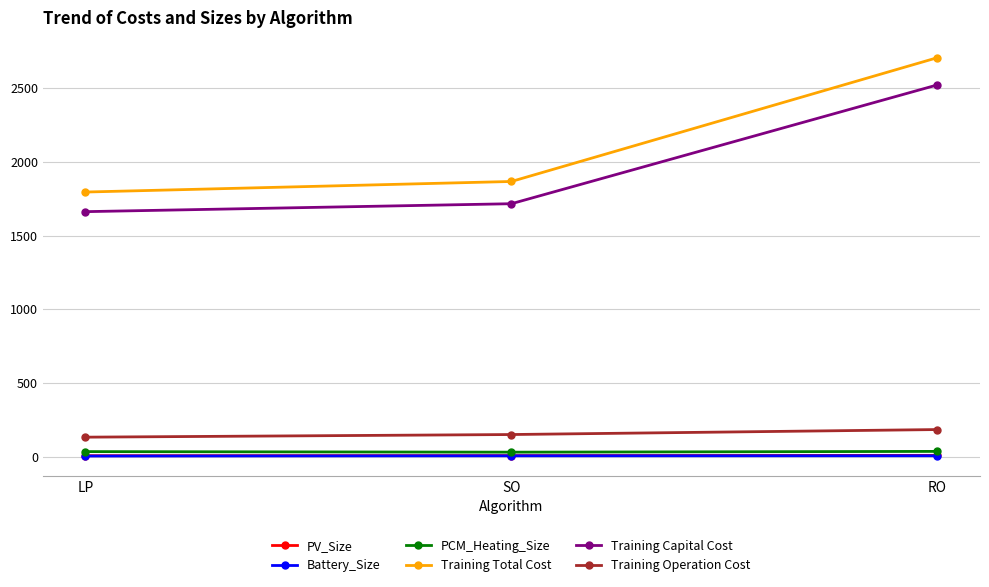

What is the difference between the Training Operation Cost values at LP and SO?

17.8